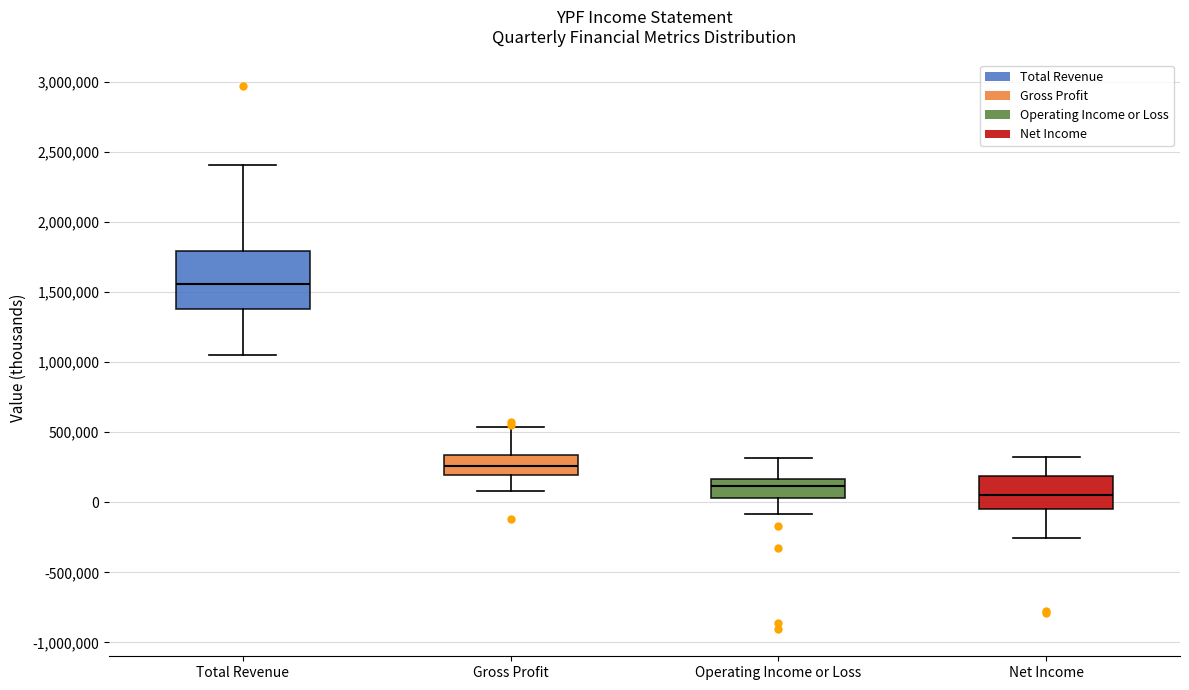

Which box is the tallest, from its lower edge to its upper edge?

Total Revenue